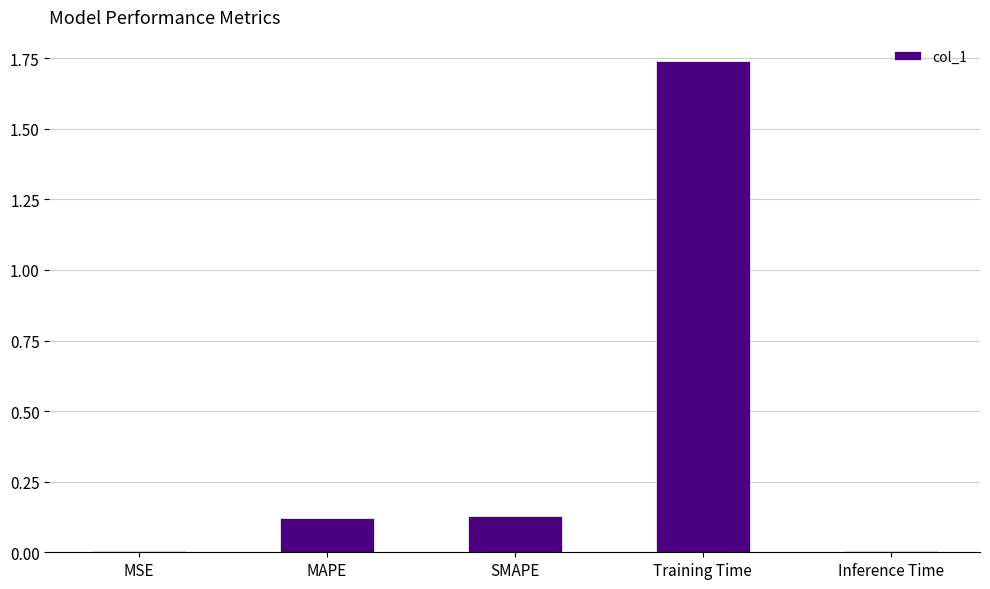

Which label corresponds to the largest value in the chart?

Training Time